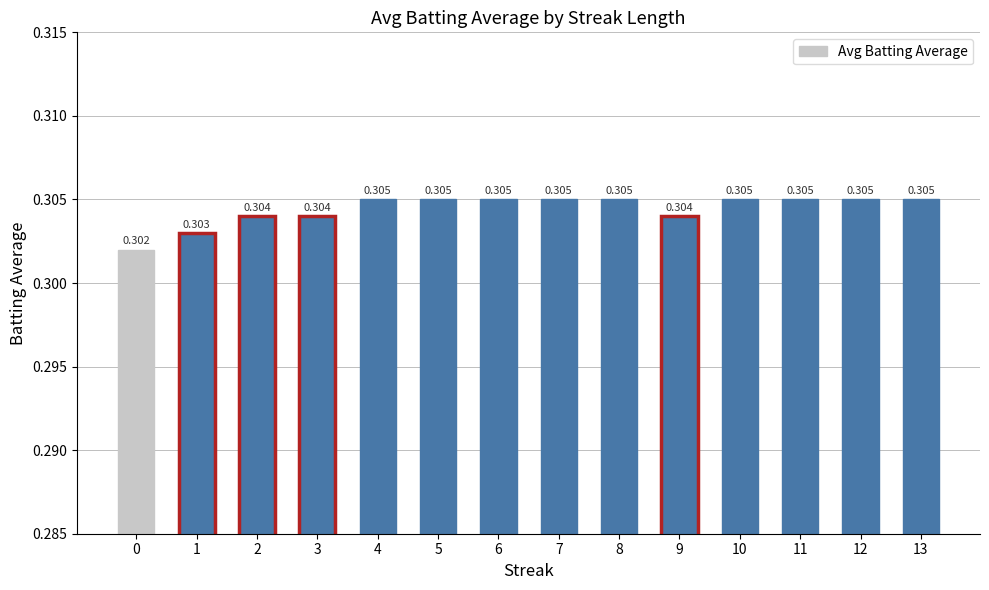

Reading left to right, list all the values displayed in this chart.

0.3	0.3	0.3	0.3	0.3	0.3	0.3	0.3	0.3	0.3	0.3	0.3	0.3	0.3